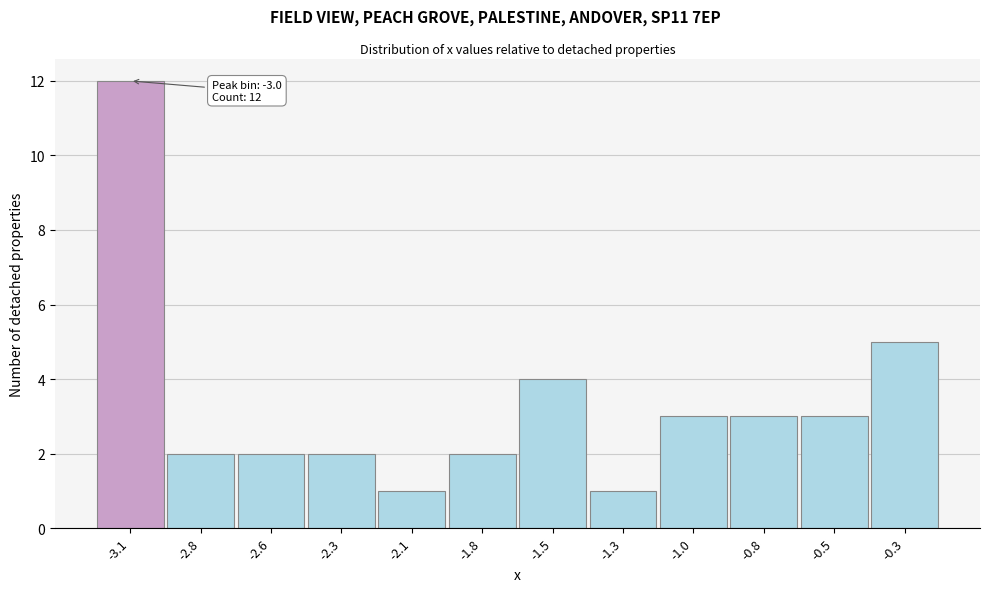

Reading right to left, transcribe all the data shown in this chart.

5	3	3	3	1	4	2	1	2	2	2	12